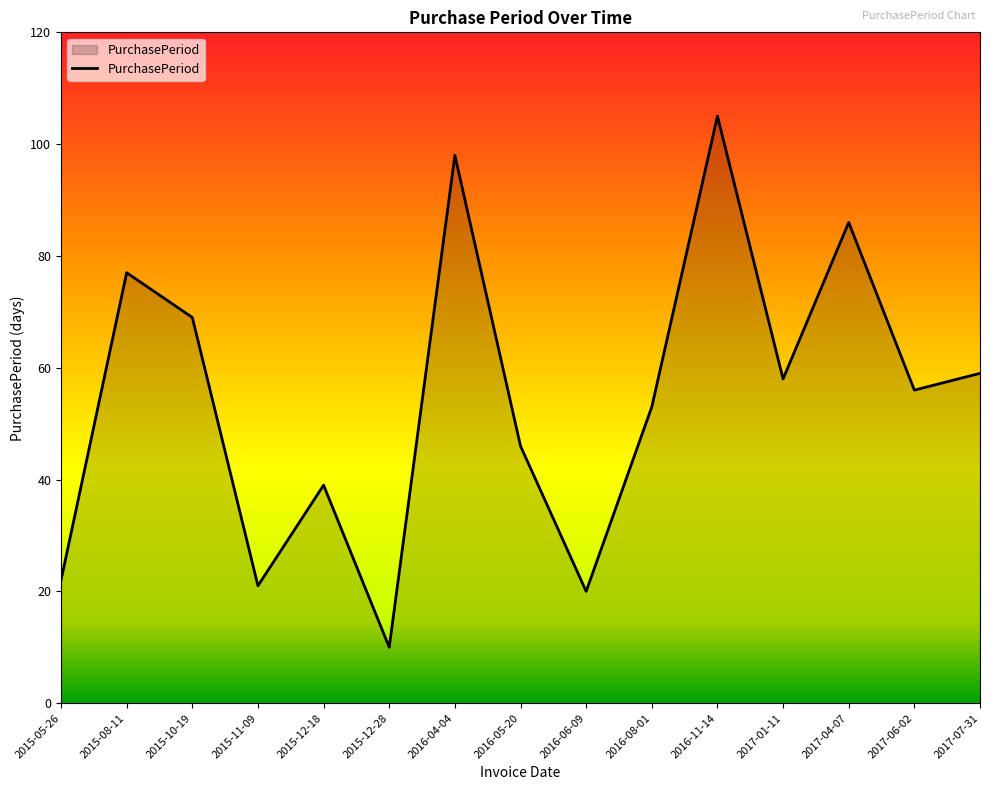

The value at 2016-11-14 is 160. True or false?

False